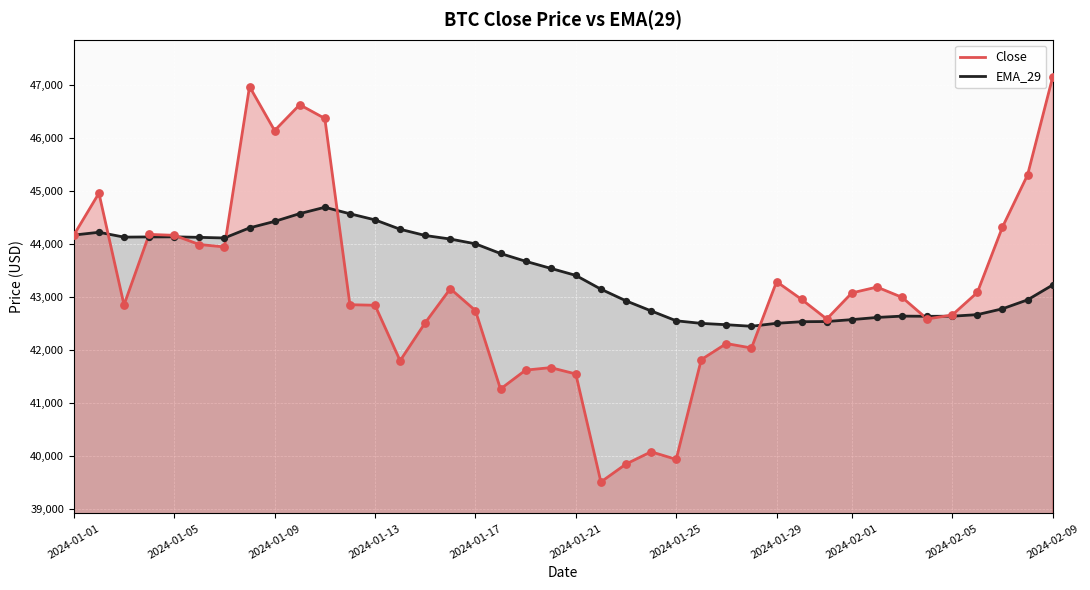

What is the total value across all series at 2024-01-17?

86745.0